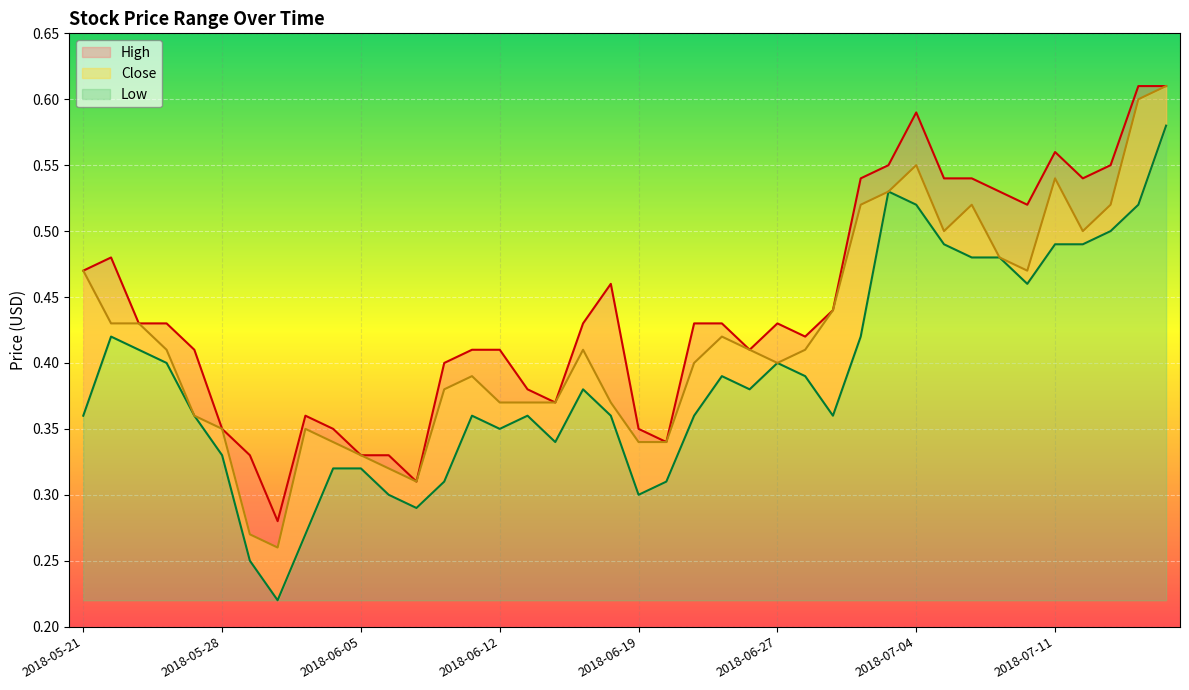

Reading left to right, what are all the values shown in this chart?

High: 0.5	0.5	0.4	0.4	0.4	0.3	0.3	0.3	0.4	0.3	0.3	0.3	0.3	0.4	0.4	0.4	0.4	0.4	0.4	0.5	0.3	0.3	0.4	0.4	0.4	0.4	0.4	0.4	0.5	0.6	0.6	0.5	0.5	0.5	0.5	0.6	0.5	0.6	0.6	0.6
Close: 0.5	0.4	0.4	0.4	0.4	0.3	0.3	0.3	0.3	0.3	0.3	0.3	0.3	0.4	0.4	0.4	0.4	0.4	0.4	0.4	0.3	0.3	0.4	0.4	0.4	0.4	0.4	0.4	0.5	0.5	0.6	0.5	0.5	0.5	0.5	0.5	0.5	0.5	0.6	0.6
Low: 0.4	0.4	0.4	0.4	0.4	0.3	0.2	0.2	0.3	0.3	0.3	0.3	0.3	0.3	0.4	0.3	0.4	0.3	0.4	0.4	0.3	0.3	0.4	0.4	0.4	0.4	0.4	0.4	0.4	0.5	0.5	0.5	0.5	0.5	0.5	0.5	0.5	0.5	0.5	0.6